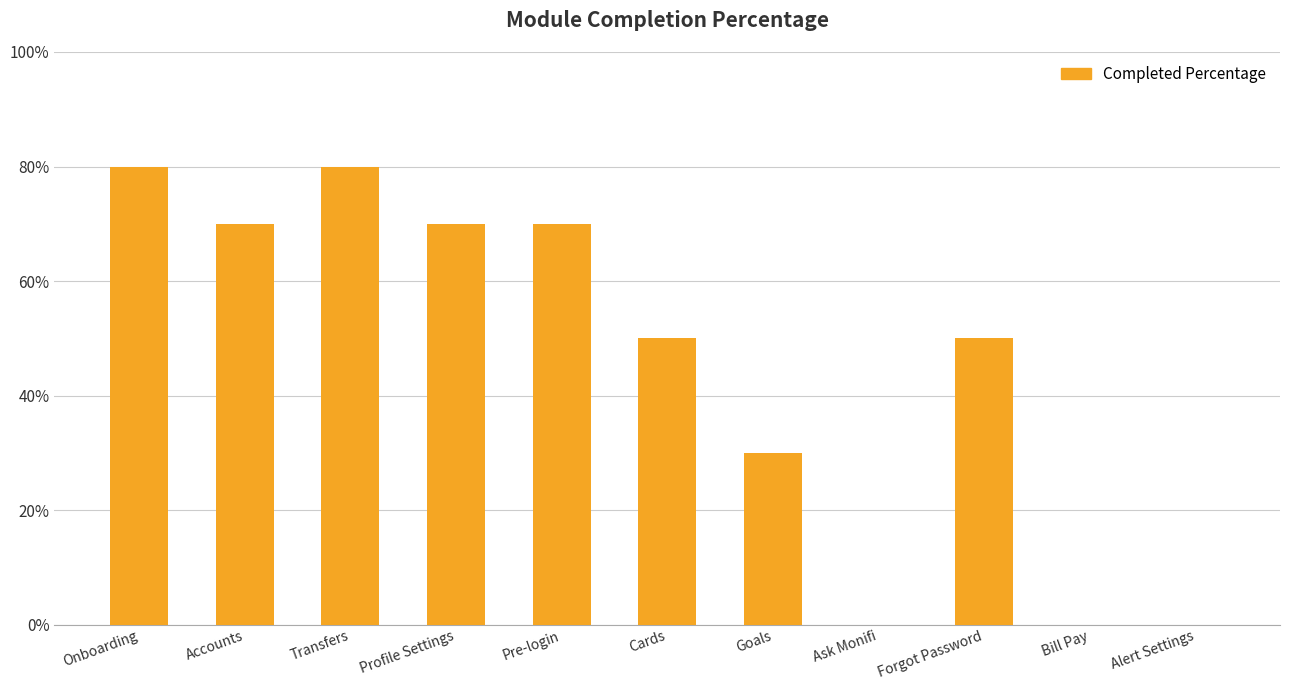

Rank the categories by value from highest to lowest.

Onboarding, Transfers, Accounts, Profile Settings, Pre-login, Cards, Forgot Password, Goals, Ask Monifi, Bill Pay, Alert Settings